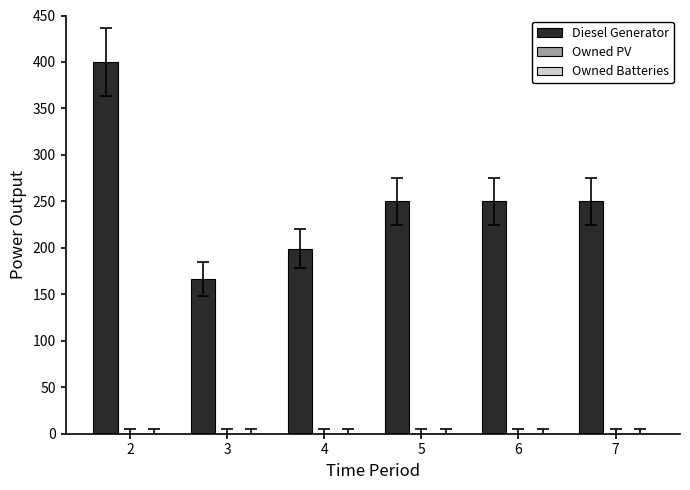

Does the chart contain any negative values?

No